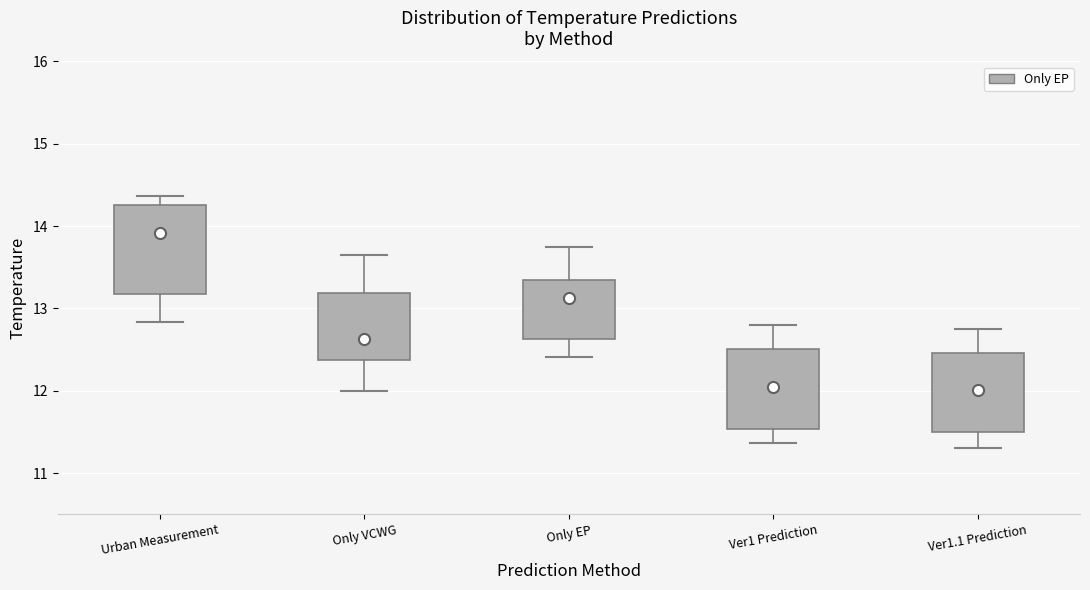

Where is the lower edge of the box for Ver1.1 Prediction on the y-axis? The values are not printed on the chart, so give them approximately, as read against the axis.

11.5